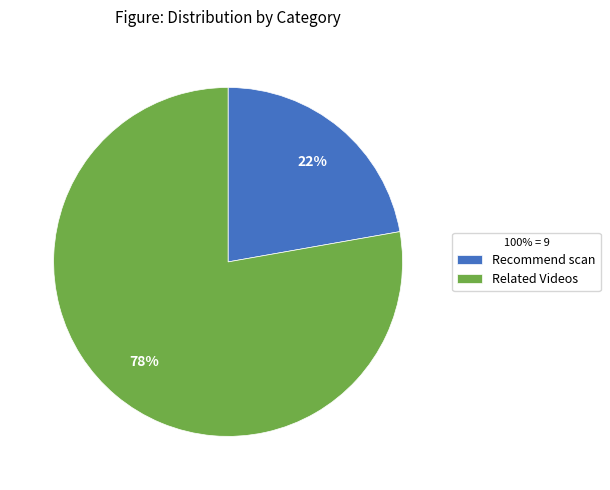

What percentage is the Recommend scan slice, to the nearest percent?

22%